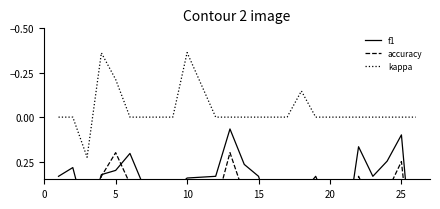

What is the difference between the maximum and minimum values in the accuracy series?

0.8